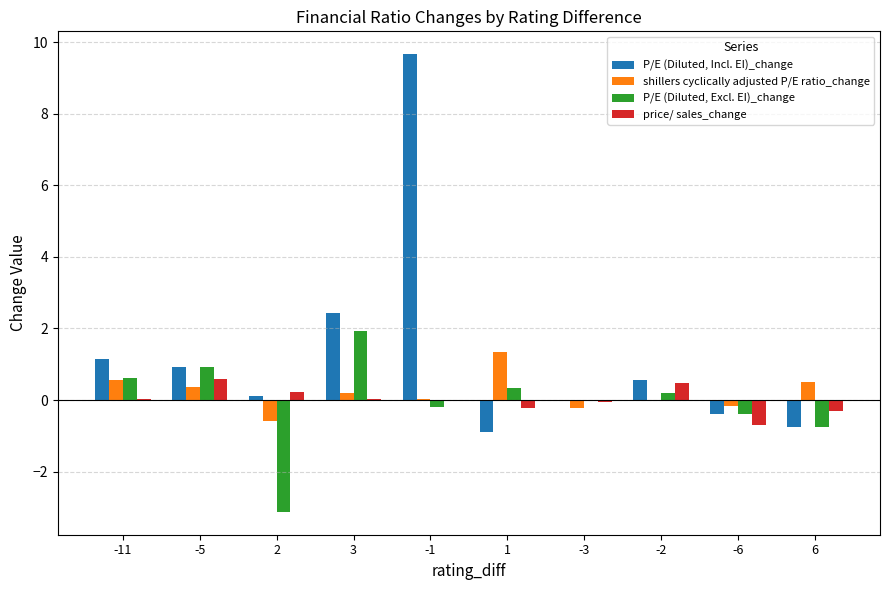

True or false: shillers cyclically adjusted P/E ratio_change has a value of 0.5 at 6.

True